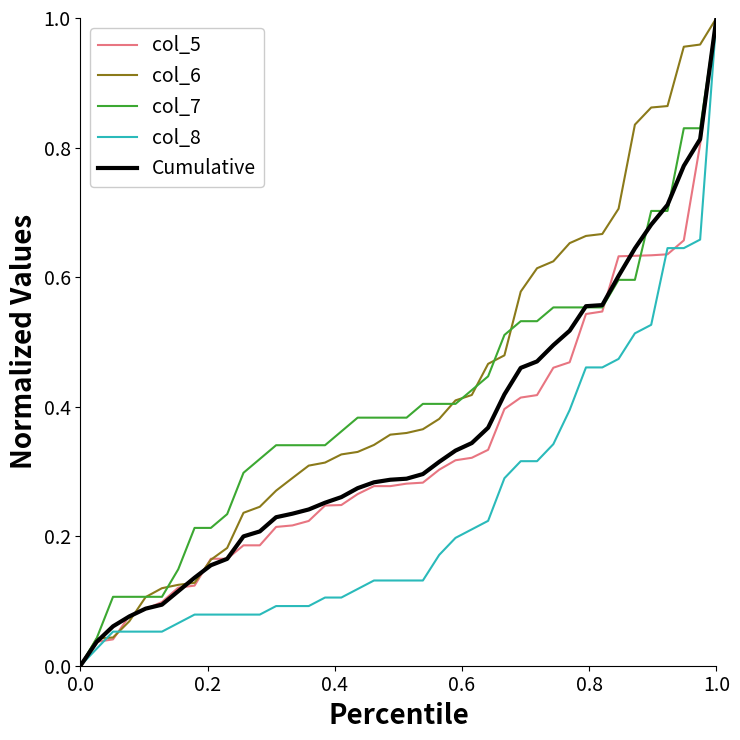

Reading left to right, extract all data points from this chart.

col_5: 0.0	0.0	0.0	0.1	0.1	0.1	0.1	0.1	0.2	0.2	0.2	0.2	0.2	0.2	0.2	0.2	0.2	0.3	0.3	0.3	0.3	0.3	0.3	0.3	0.3	0.3	0.4	0.4	0.4	0.5	0.5	0.5	0.5	0.6	0.6	0.6	0.6	0.7	0.8	1.0
col_6: 0.0	0.0	0.0	0.1	0.1	0.1	0.1	0.1	0.2	0.2	0.2	0.2	0.3	0.3	0.3	0.3	0.3	0.3	0.3	0.4	0.4	0.4	0.4	0.4	0.4	0.5	0.5	0.6	0.6	0.6	0.7	0.7	0.7	0.7	0.8	0.9	0.9	1.0	1.0	1.0
col_7: 0.0	0.0	0.1	0.1	0.1	0.1	0.1	0.2	0.2	0.2	0.3	0.3	0.3	0.3	0.3	0.3	0.4	0.4	0.4	0.4	0.4	0.4	0.4	0.4	0.4	0.4	0.5	0.5	0.5	0.6	0.6	0.6	0.6	0.6	0.6	0.7	0.7	0.8	0.8	1.0
col_8: 0.0	0.0	0.1	0.1	0.1	0.1	0.1	0.1	0.1	0.1	0.1	0.1	0.1	0.1	0.1	0.1	0.1	0.1	0.1	0.1	0.1	0.1	0.2	0.2	0.2	0.2	0.3	0.3	0.3	0.3	0.4	0.5	0.5	0.5	0.5	0.5	0.6	0.6	0.7	1.0
Cumulative: 0.0	0.0	0.1	0.1	0.1	0.1	0.1	0.1	0.2	0.2	0.2	0.2	0.2	0.2	0.2	0.3	0.3	0.3	0.3	0.3	0.3	0.3	0.3	0.3	0.3	0.4	0.4	0.5	0.5	0.5	0.5	0.6	0.6	0.6	0.6	0.7	0.7	0.8	0.8	1.0